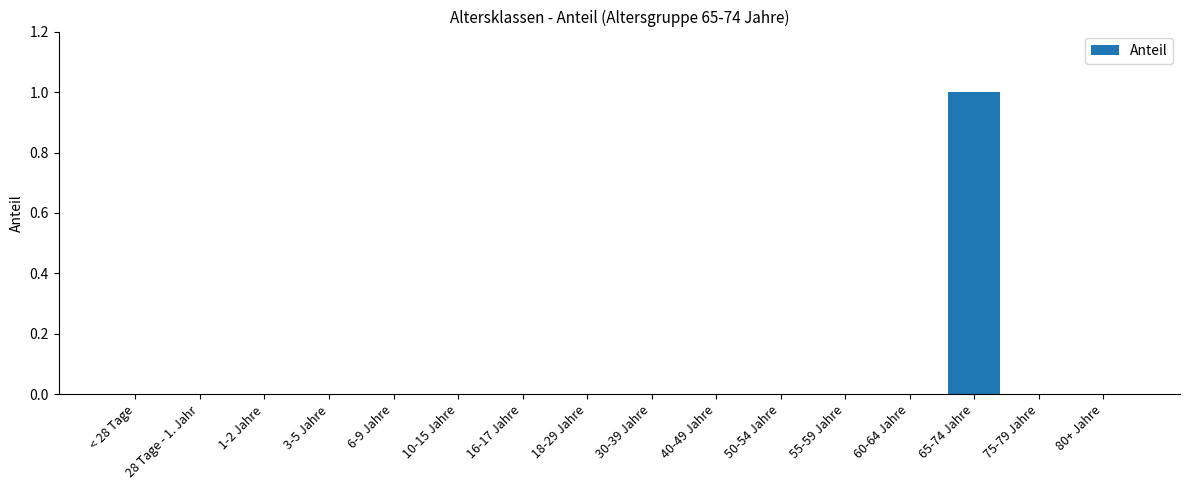

At which category does the chart reach its peak across all series?

65-74 Jahre